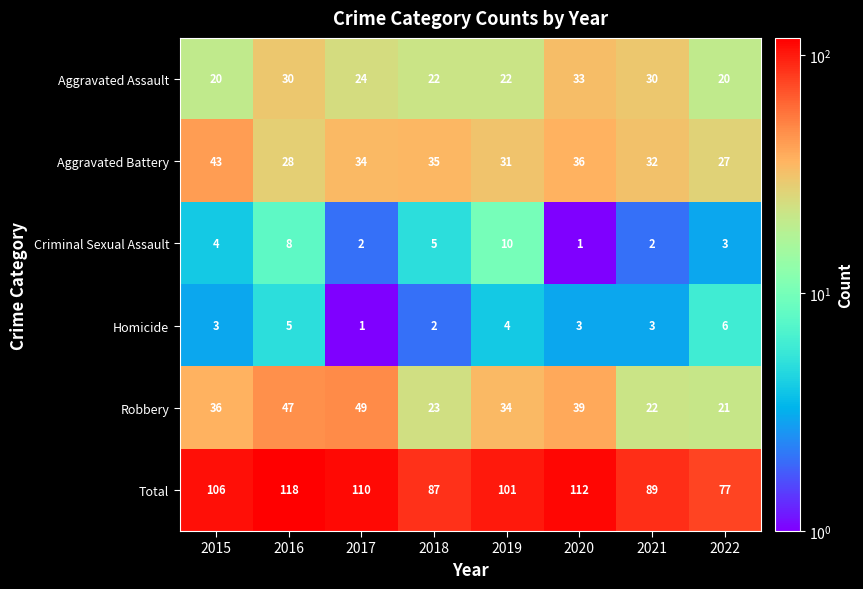

Where does the Aggravated Battery series first go above 34?

2015